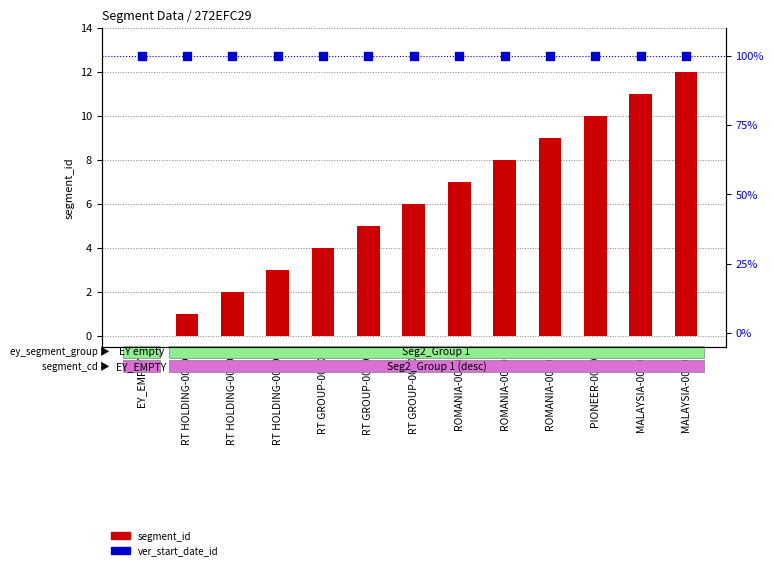

Which series has the largest Y range (max minus min)?

segment_id